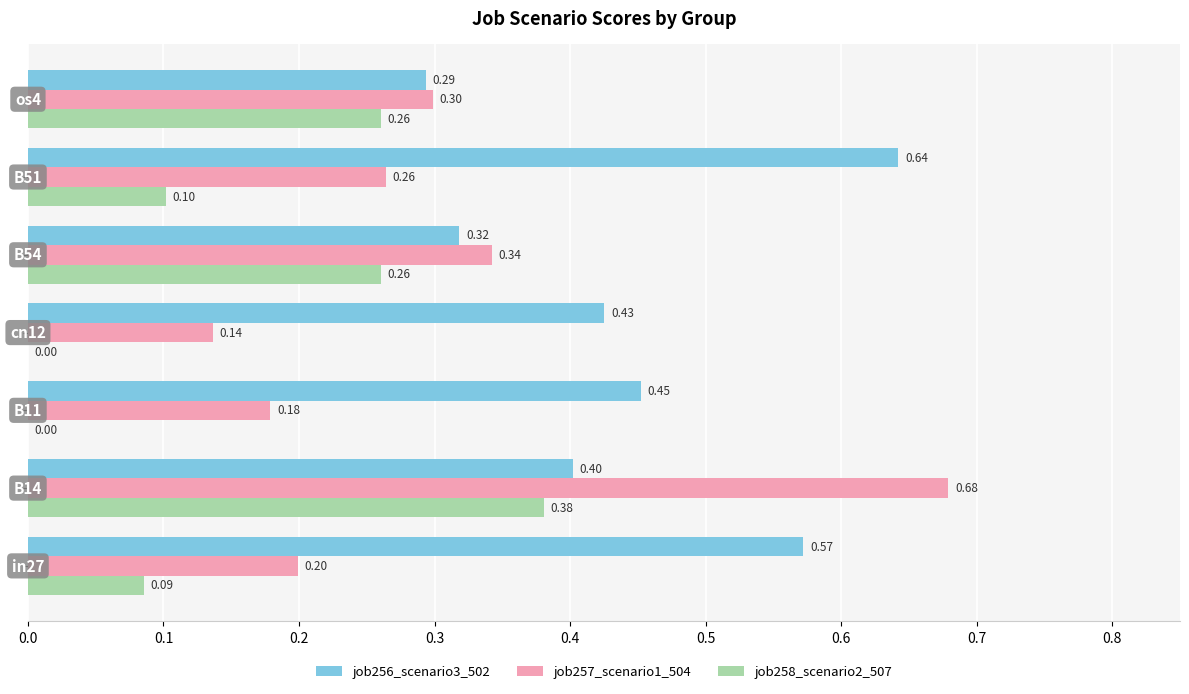

What is the difference between the maximum and minimum values in the job258_scenario2_507 series?

0.4